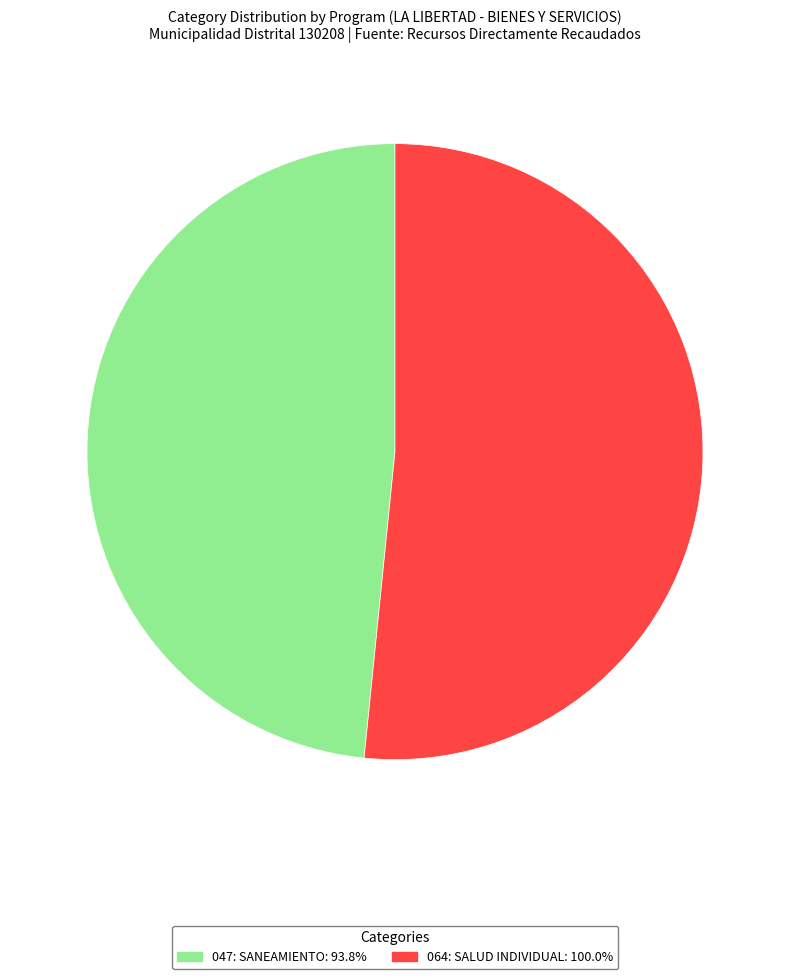

Rank the categories by value from lowest to highest.

047: SANEAMIENTO, 064: SALUD INDIVIDUAL